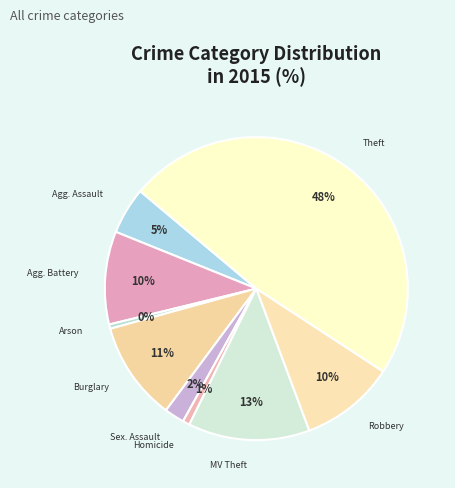

Is there any slice that represents more than half of the pie?

No